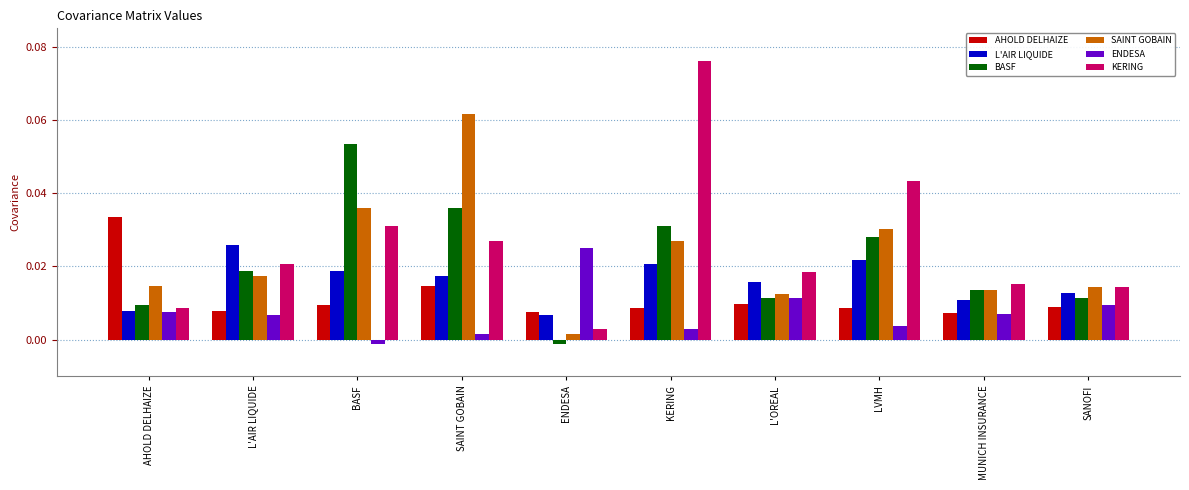

How many bars are there in each group?

6